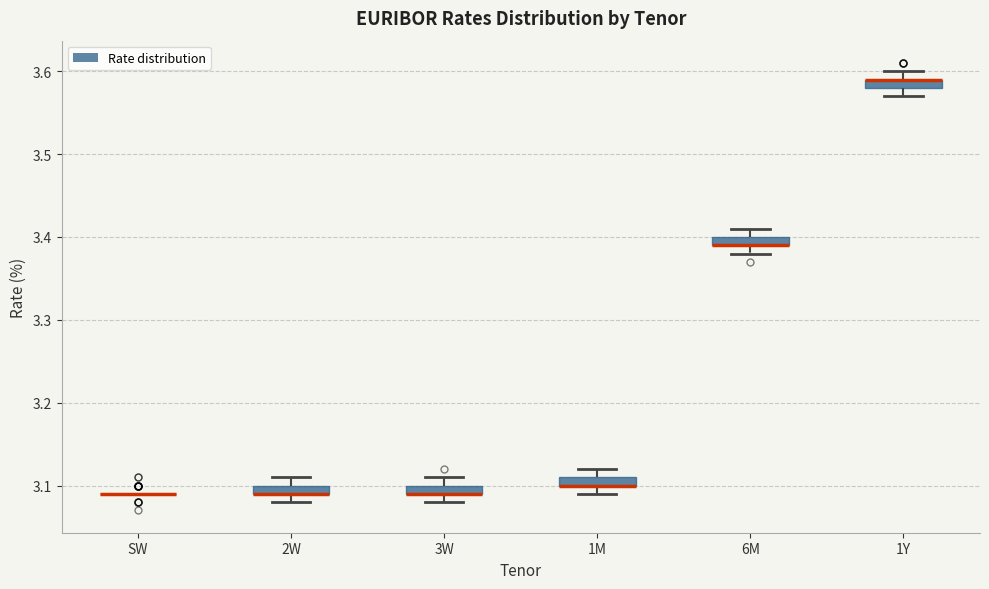

Where is the upper edge of the box for 2W on the y-axis? The values are not printed on the chart, so give them approximately, as read against the axis.

3.10